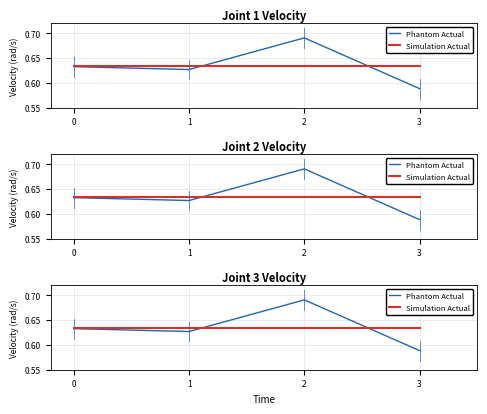

Which series has the widest spread of values?

Phantom Actual